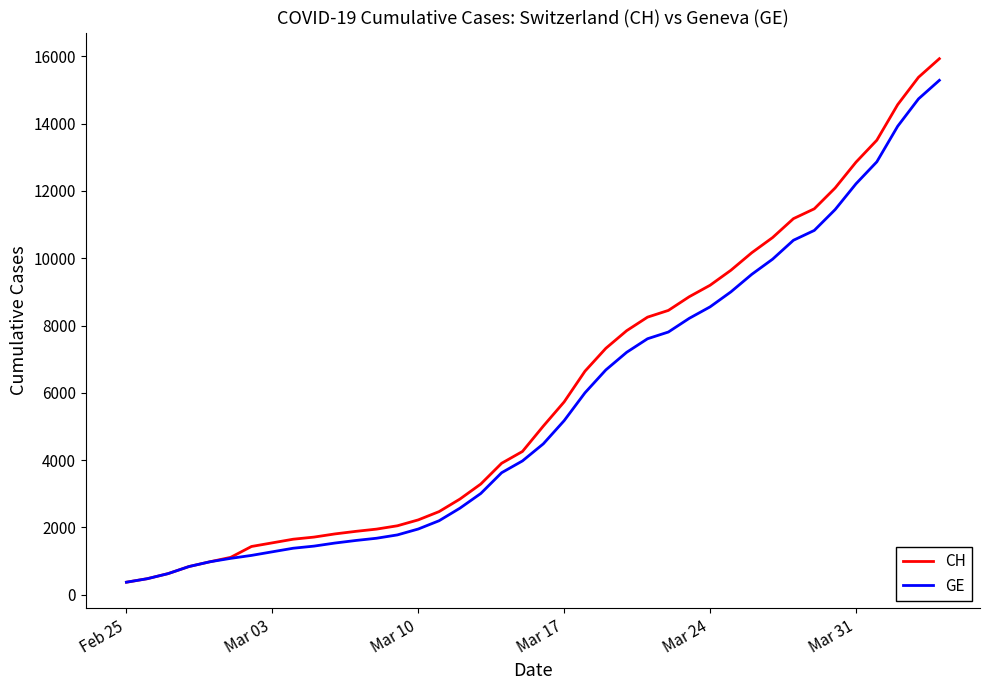

Which series has the largest range (max minus min)?

CH